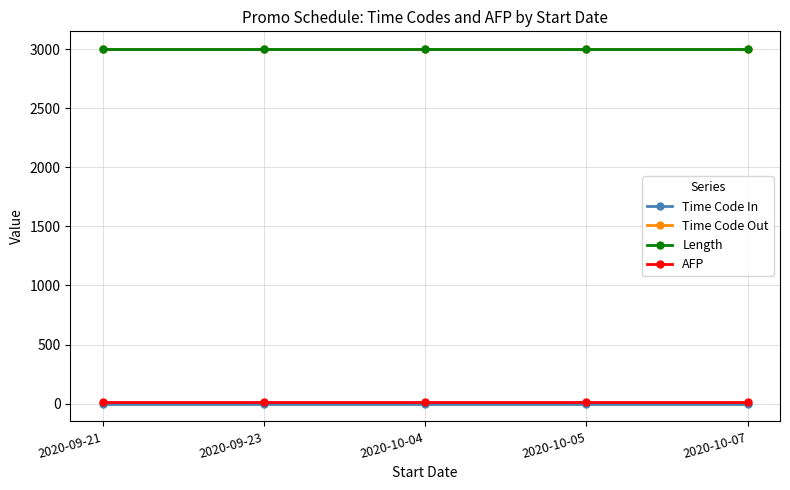

Does the chart have visible grid lines?

Yes